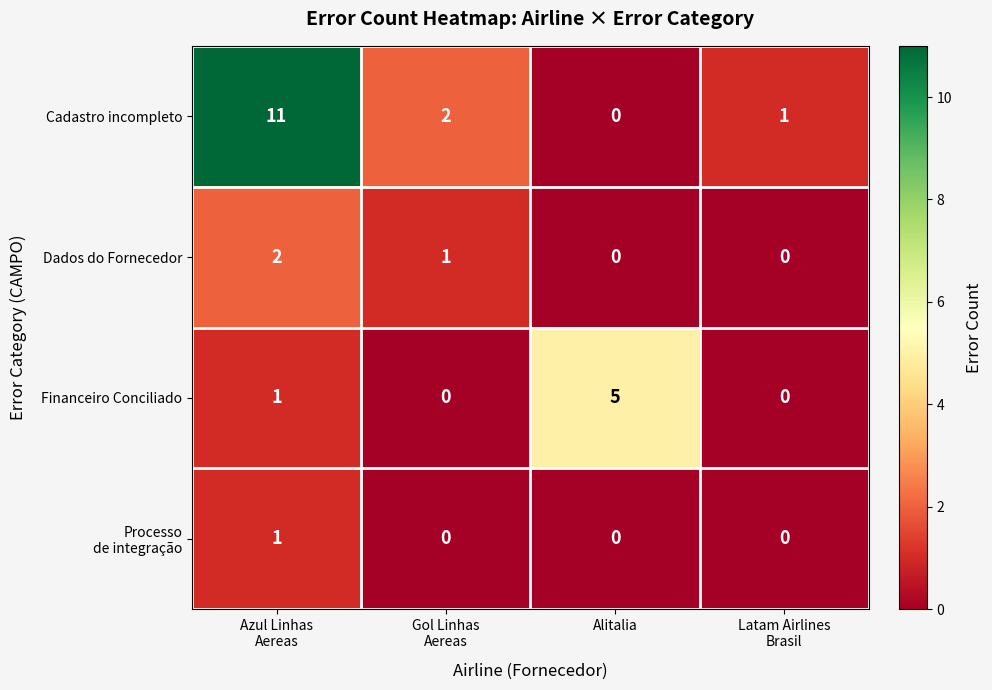

How many series are shown in this chart?

4